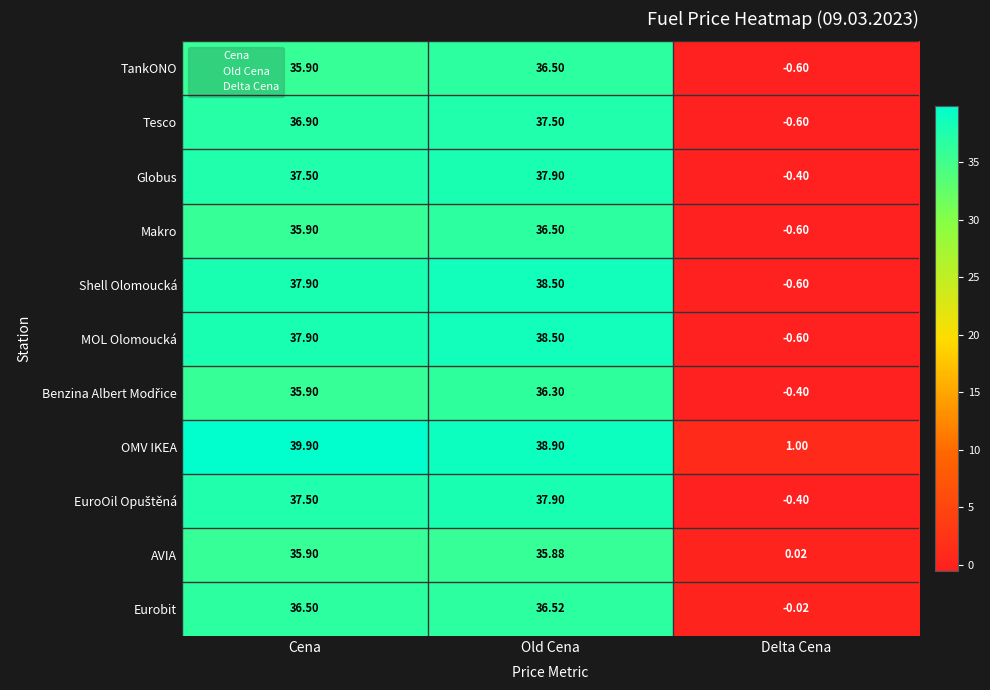

How many negative values does the Makro series have?

1